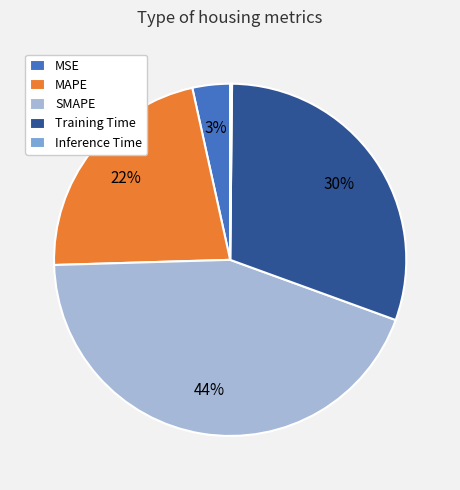

Which has a higher value, MSE or MAPE?

MAPE